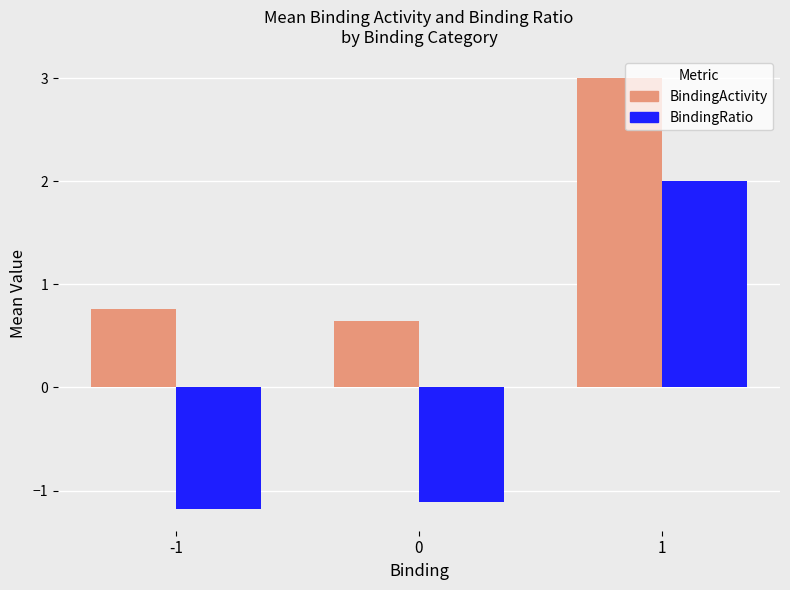

At which category is the sum across all series the highest?

1